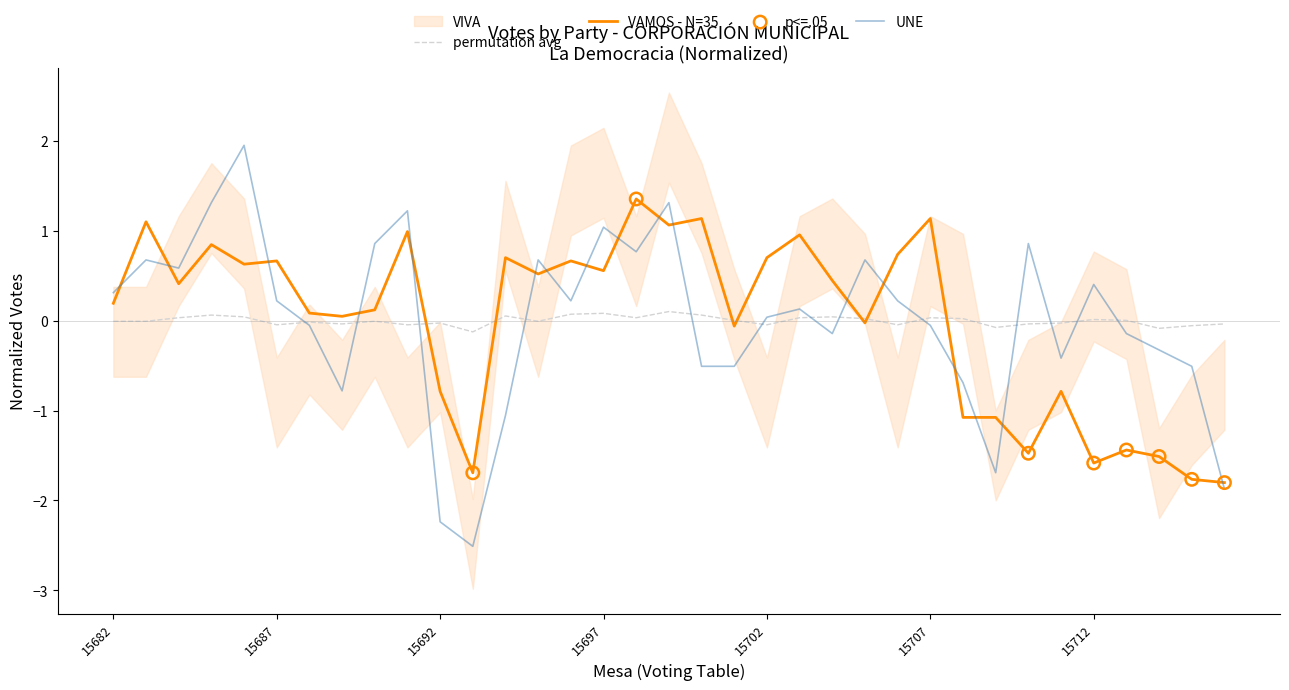

What is the total value across all series at 15690?

1.0